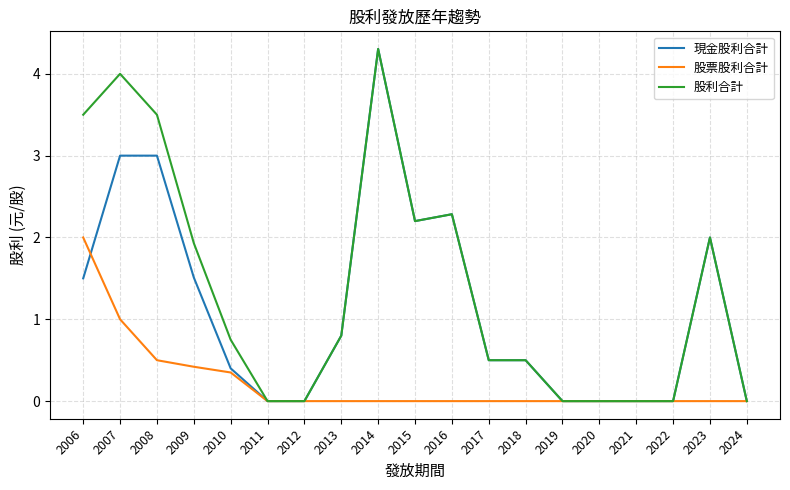

What are all the series names shown in the legend?

現金股利合計, 股票股利合計, 股利合計